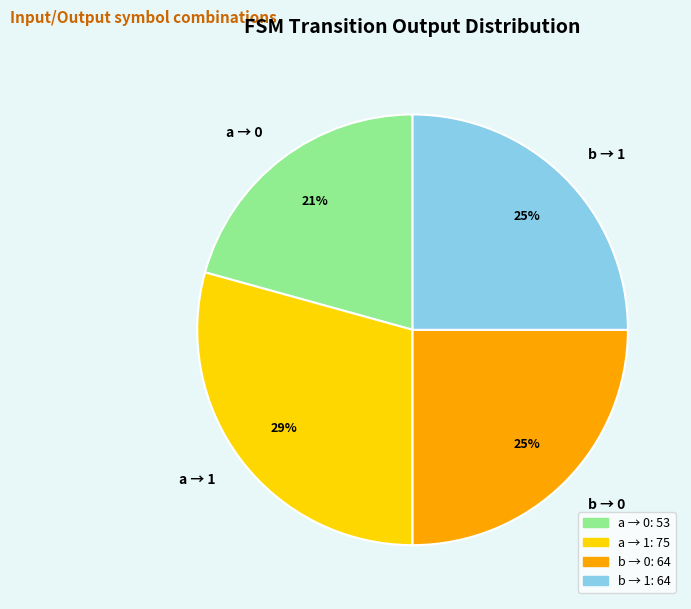

To the nearest percent, what is the combined percentage of a → 1 and a → 0?

50%